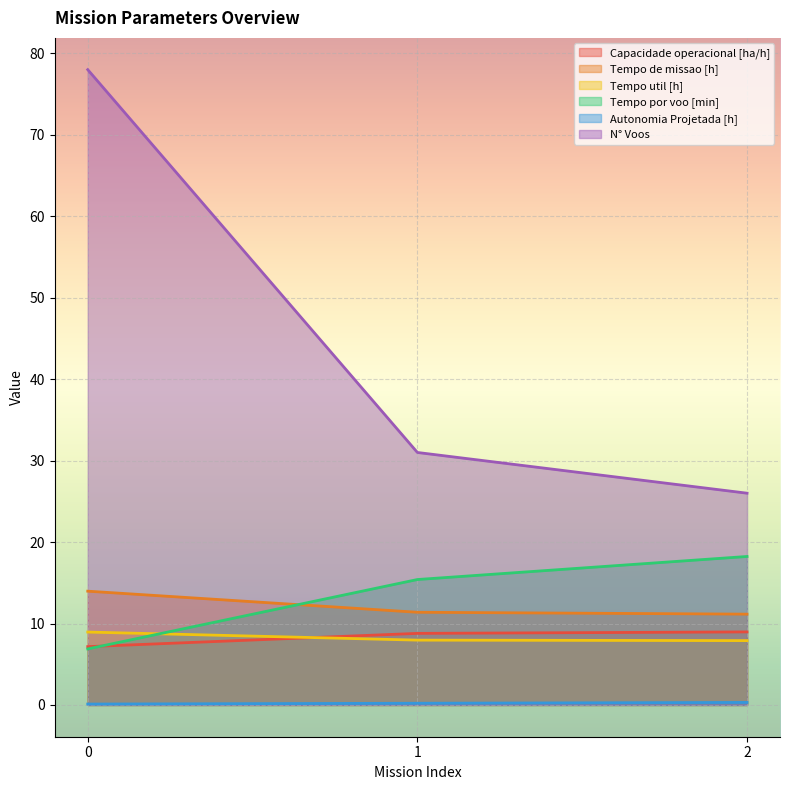

How many lines are shown in the chart?

6